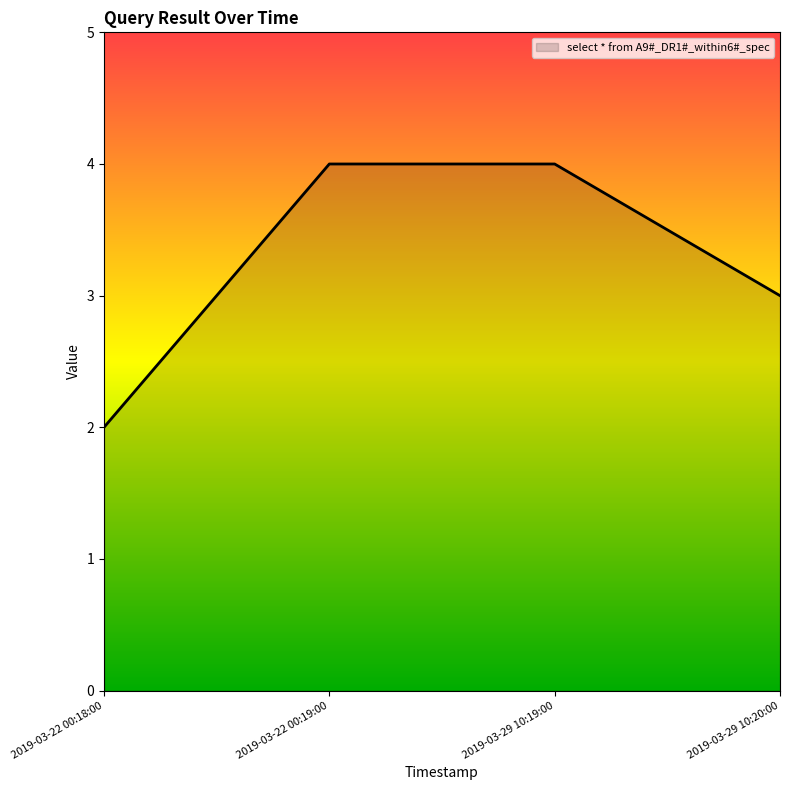

What is the greatest value displayed?

4